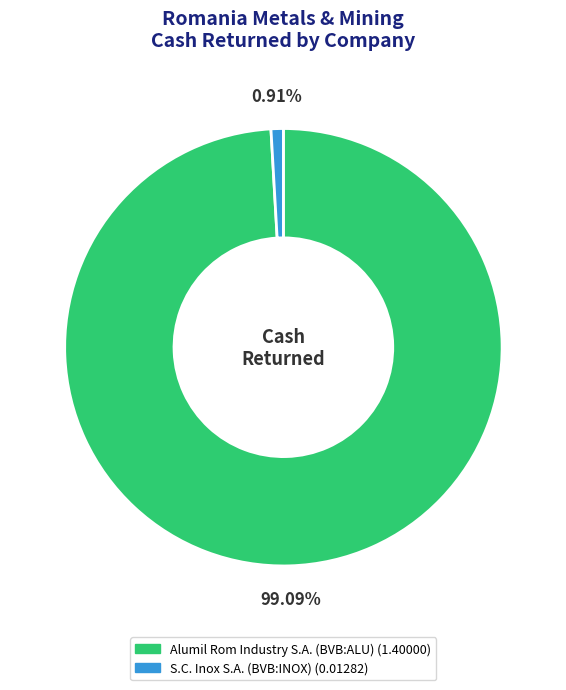

How many segments does this pie chart have?

2